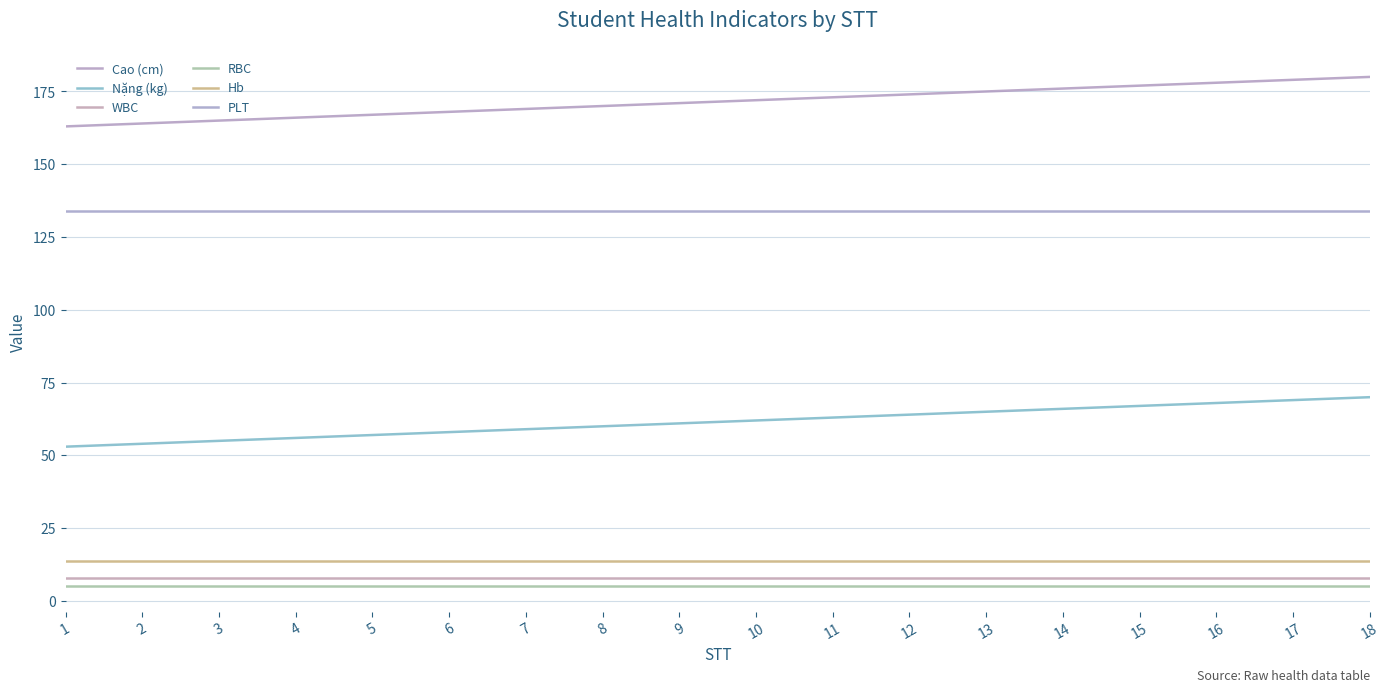

True or false: PLT and RBC intersect in this chart.

False